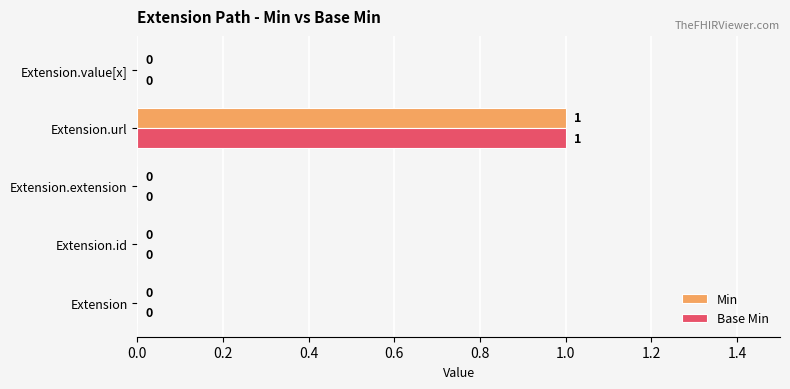

At which category is the sum across all series the highest?

Extension.url